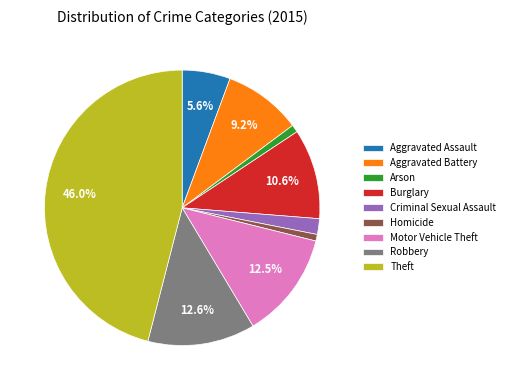

Which slice is the largest?

Theft